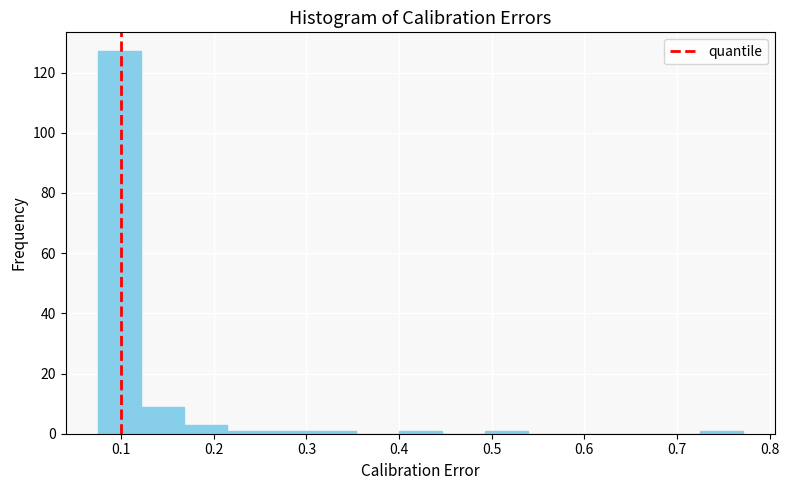

Over which range of the x-axis is the bar tallest?

0.07 to 0.12